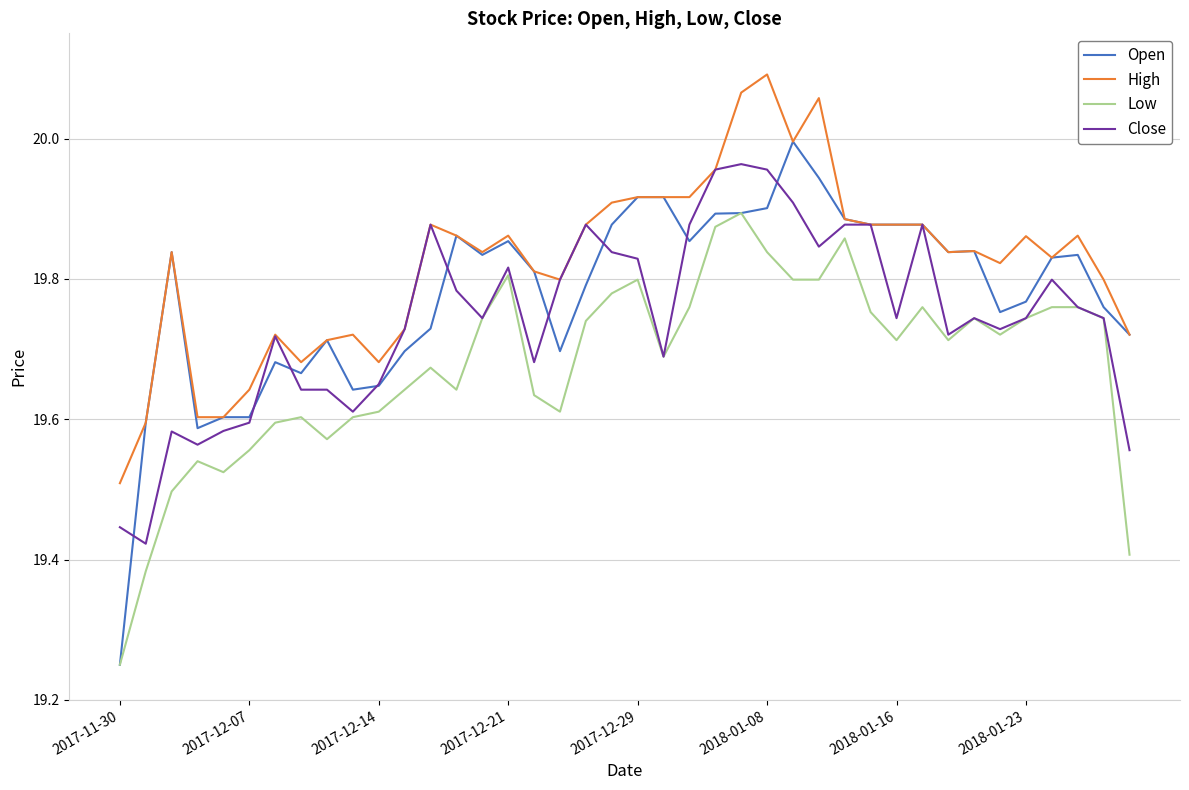

True or false: High and Low intersect in this chart.

False